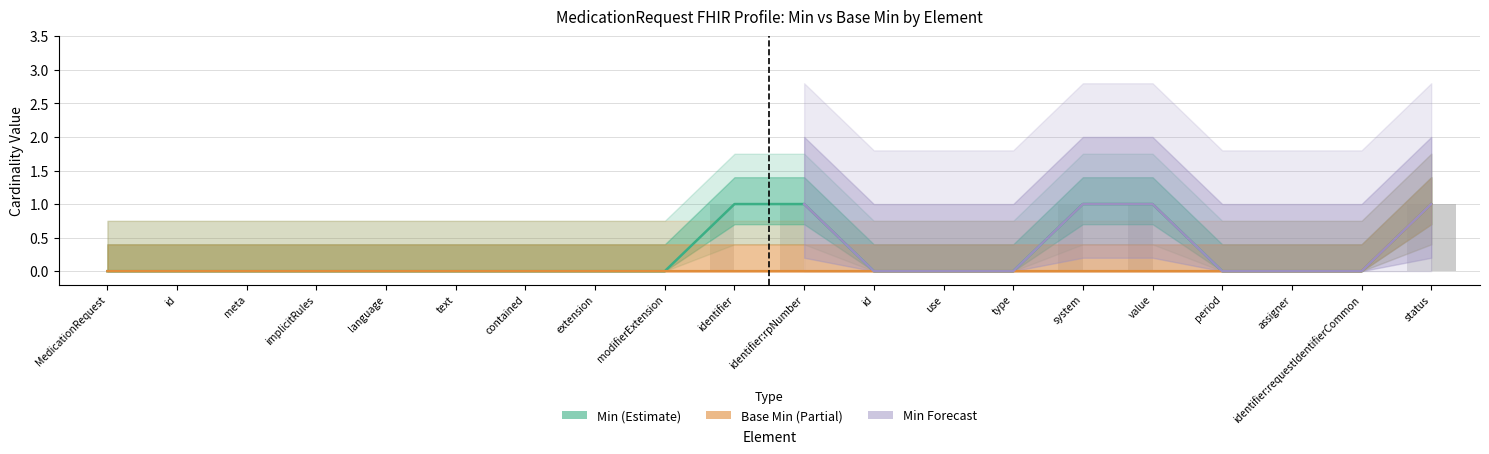

What is the sum of the Min values at value and text?

1